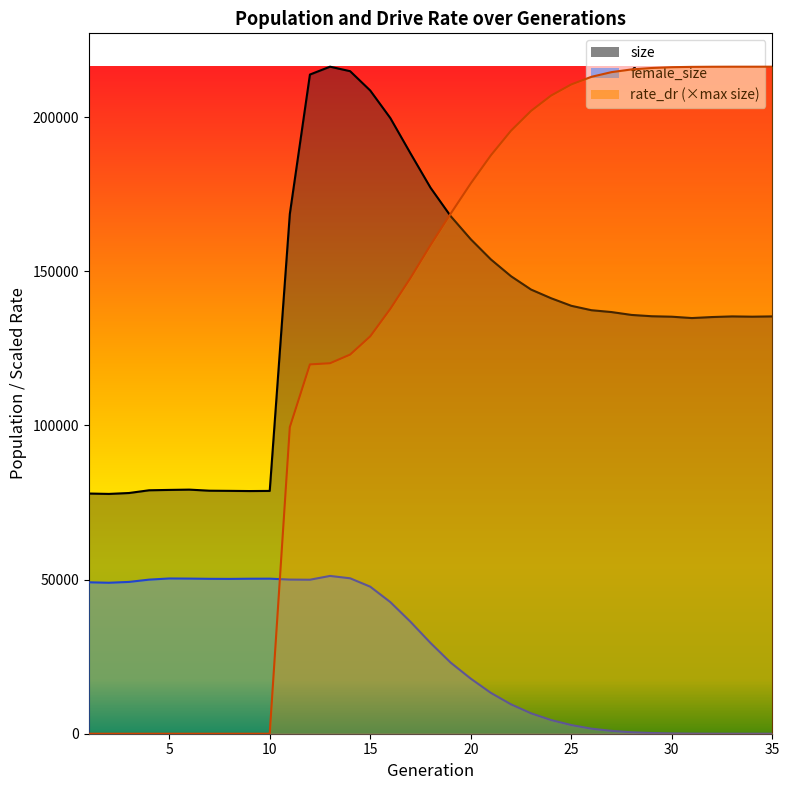

Reading left to right, transcribe all the data shown in this chart.

size: 1=77900.0	2=77774.0	3=78069.0	4=78955.0	5=79072.0	6=79168.0	7=78820.0	8=78767.0	9=78705.0	10=78749.0	11=168580.0	12=213786.0	13=216336.0	14=214873.0	15=208604.0	16=199669.0	17=188245.0	18=177066.0	19=167870.0	20=160372.0	21=153831.0	22=148390.0	23=144052.0	24=141230.0	25=138789.0	26=137359.0	27=136757.0	28=135824.0	29=135401.0	30=135250.0	31=134811.0	32=135137.0	33=135344.0	34=135256.0	35=135349.0
female_size: 1=49113.0	2=48963.0	3=49235.0	4=49977.0	5=50349.0	6=50311.0	7=50235.0	8=50210.0	9=50271.0	10=50287.0	11=49996.0	12=49948.0	13=51175.0	14=50409.0	15=47692.0	16=42688.0	17=36321.0	18=29428.0	19=23063.0	20=17867.0	21=13246.0	22=9537.0	23=6615.0	24=4426.0	25=2814.0	26=1638.0	27=930.0	28=469.0	29=225.0	30=90.0	31=31.0	32=8.0	33=2.0	34=2.0	35=0.0
rate_dr: 1=0.0	2=0.0	3=0.0	4=0.0	5=0.0	6=0.0	7=0.0	8=0.0	9=0.0	10=0.0	11=99437.8	12=119777.7	13=120155.0	14=122965.6	15=128877.2	16=137798.7	17=147789.1	18=158470.0	19=168652.7	20=178474.4	21=187585.6	22=195558.9	23=202004.2	24=206983.8	25=210575.4	26=213046.6	27=214570.7	28=215452.1	29=215911.1	30=216171.2	31=216276.7	32=216318.5	33=216332.8	34=216332.8	35=216336.0